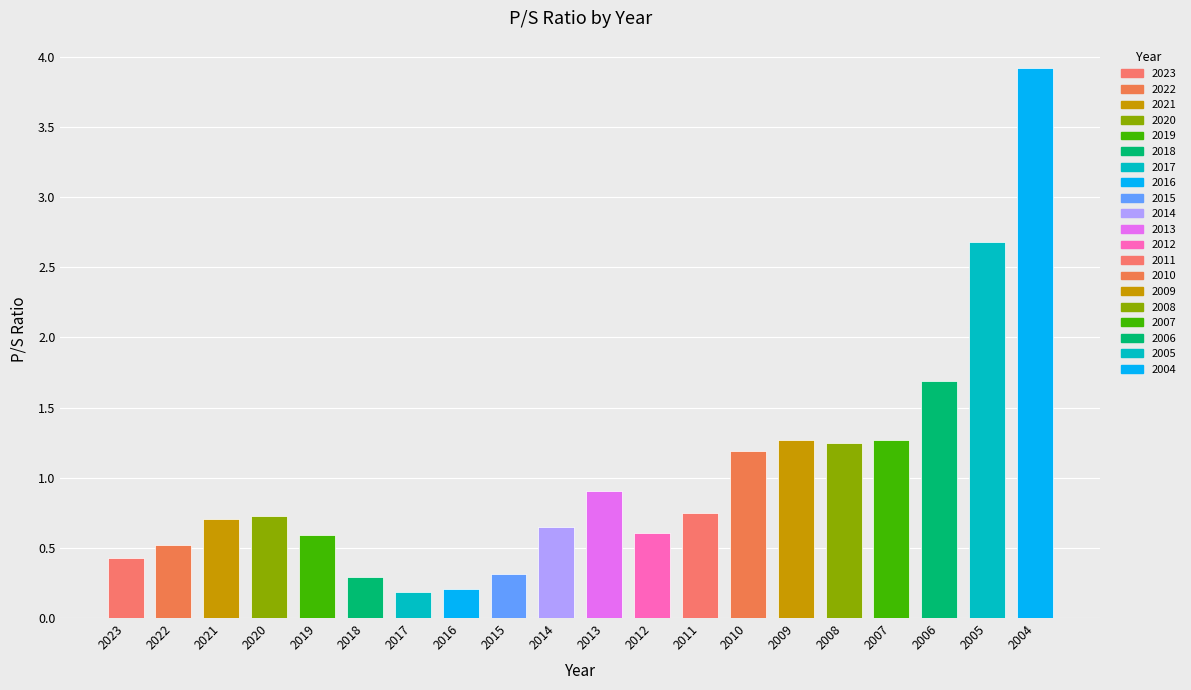

Which category has the highest value across all series?

2004